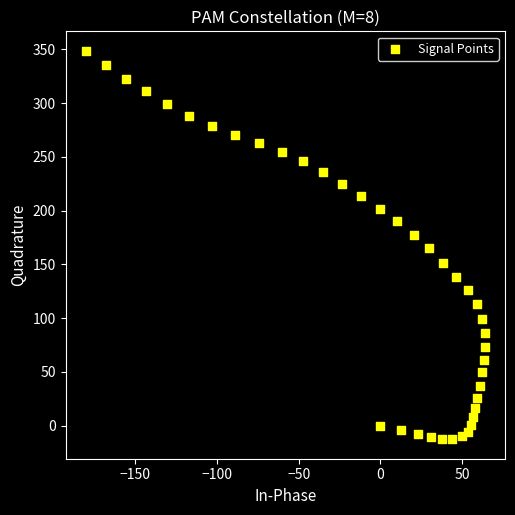

What is the range of X values (max minus min)?

244.6